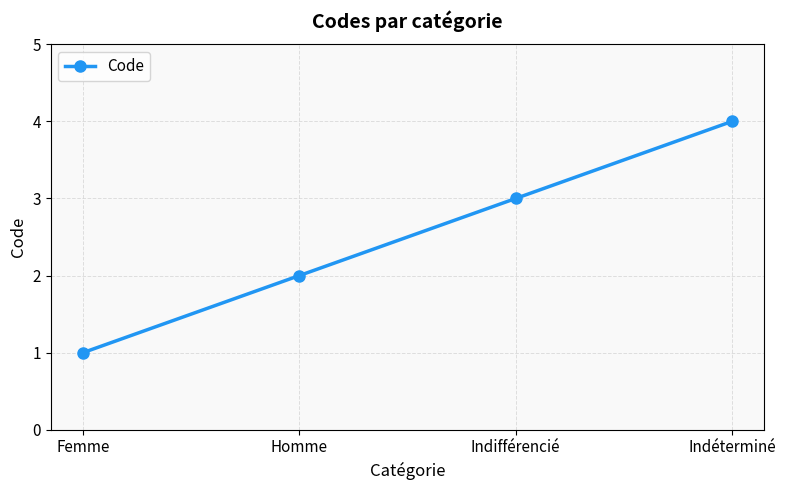

The chart shows a value of 6 at Indéterminé. True or false?

False